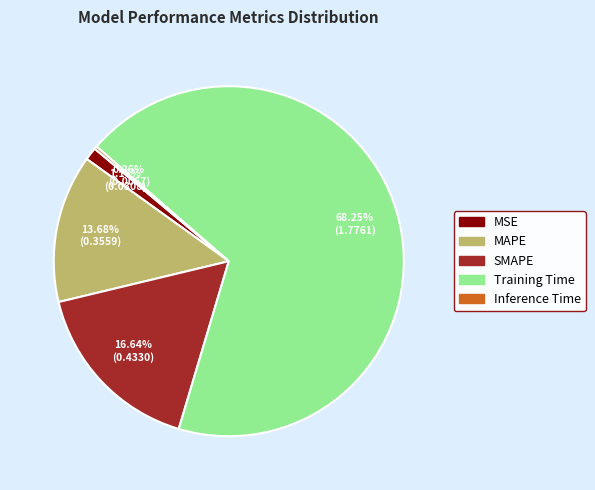

Which category has the biggest portion of the pie?

Training Time